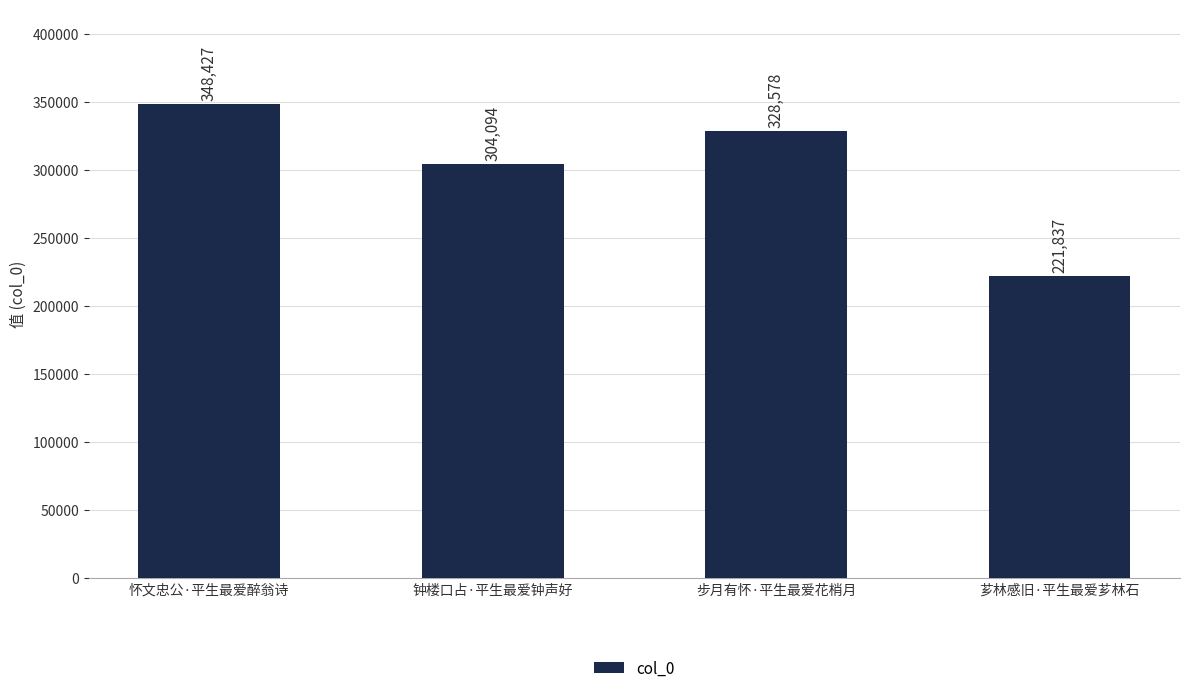

List the labels in order of value, smallest first.

芗林感旧·平生最爱芗林石, 钟楼口占·平生最爱钟声好, 步月有怀·平生最爱花梢月, 怀文忠公·平生最爱醉翁诗